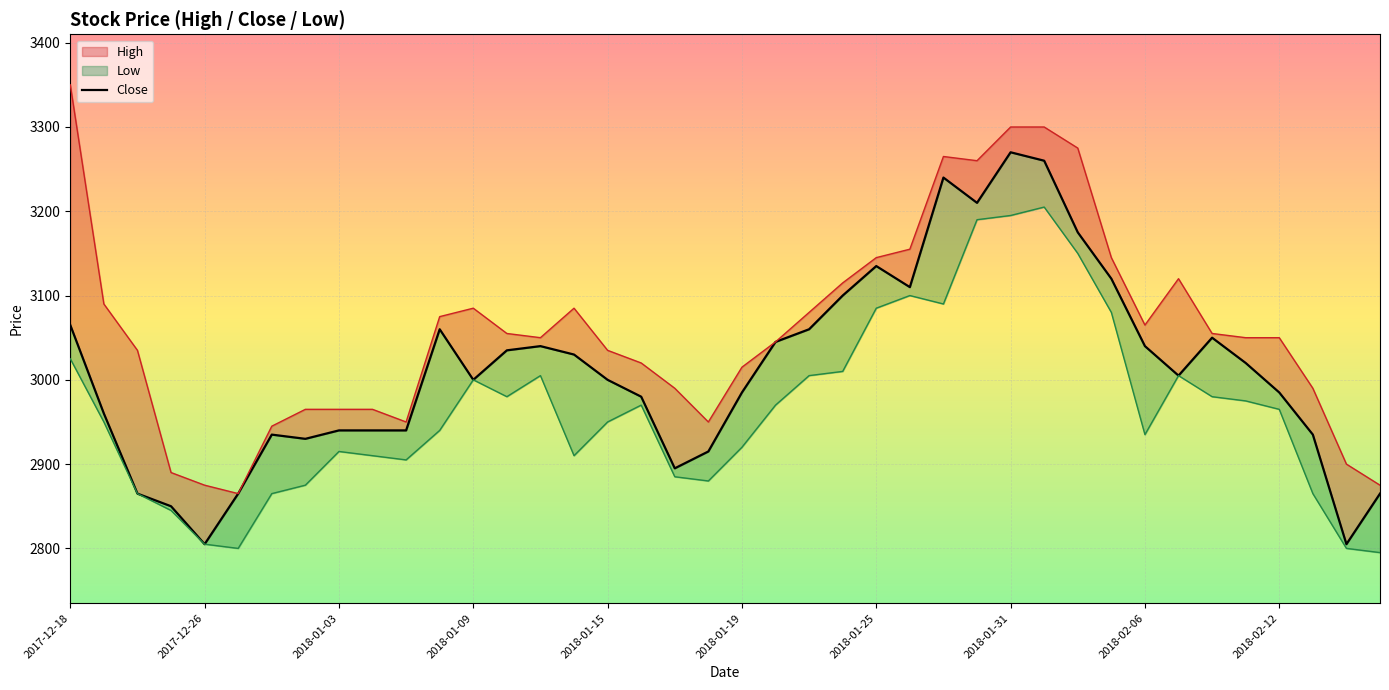

Is this an area chart (filled region under the line)?

No